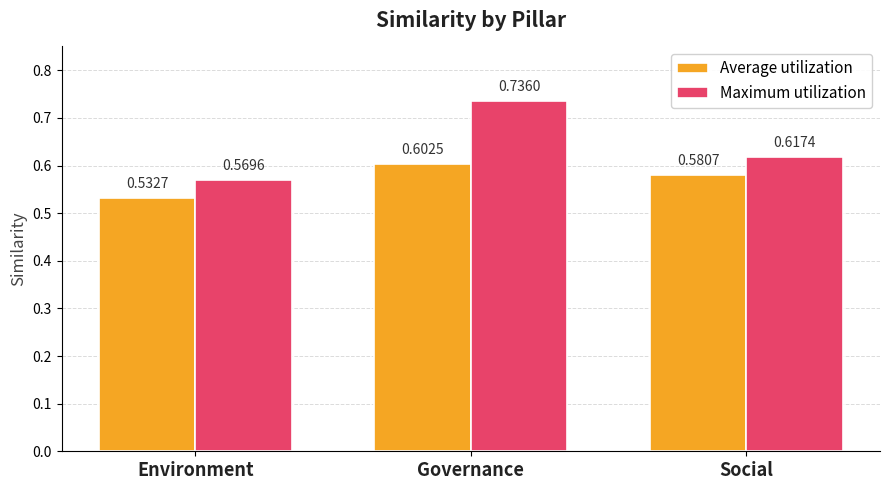

What are all the series names shown in the legend?

Average utilization, Maximum utilization